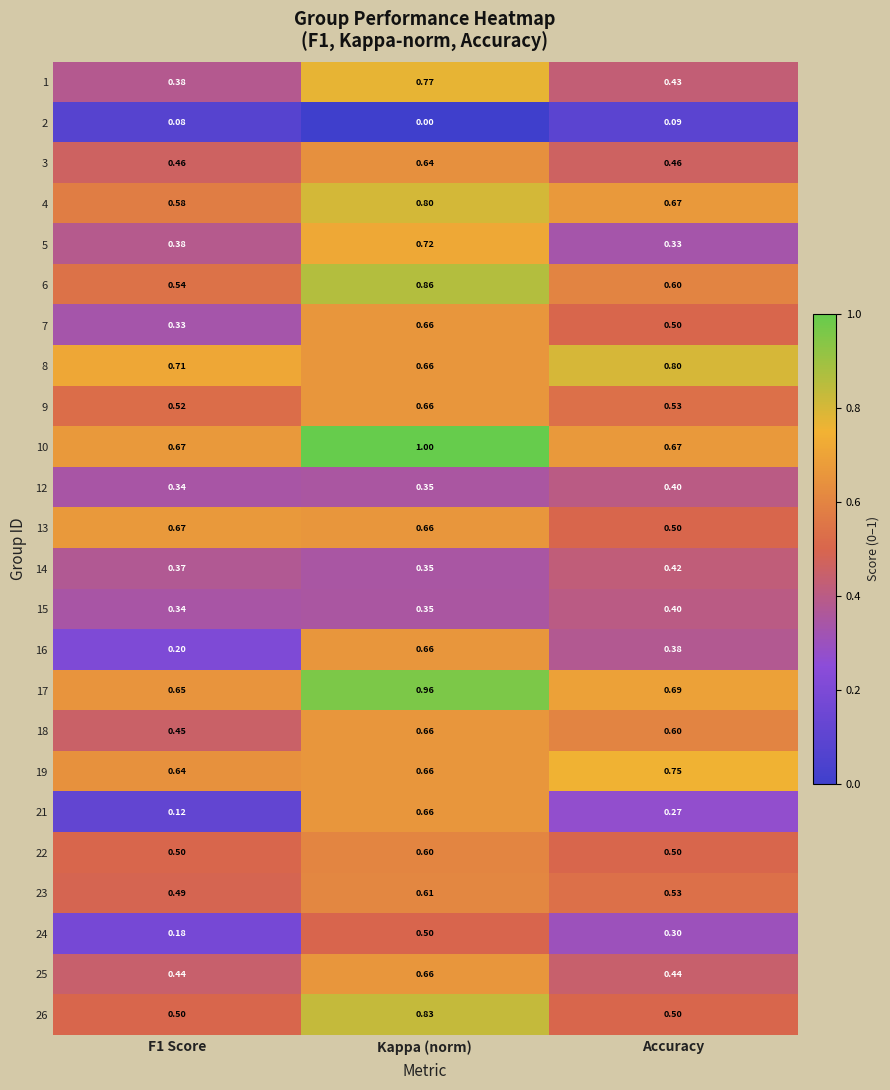

Is the value of 14 at Accuracy greater than the value of 26 at Accuracy?

No